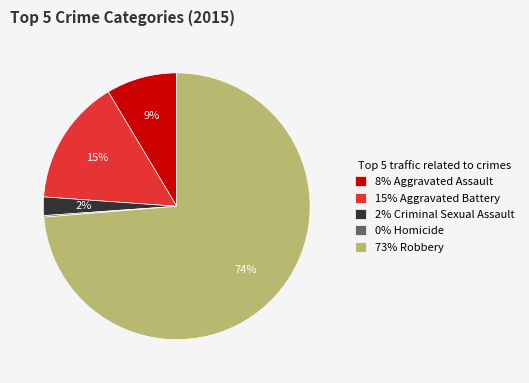

Is it true that 8% Aggravated Assault is 9% of the pie?

True